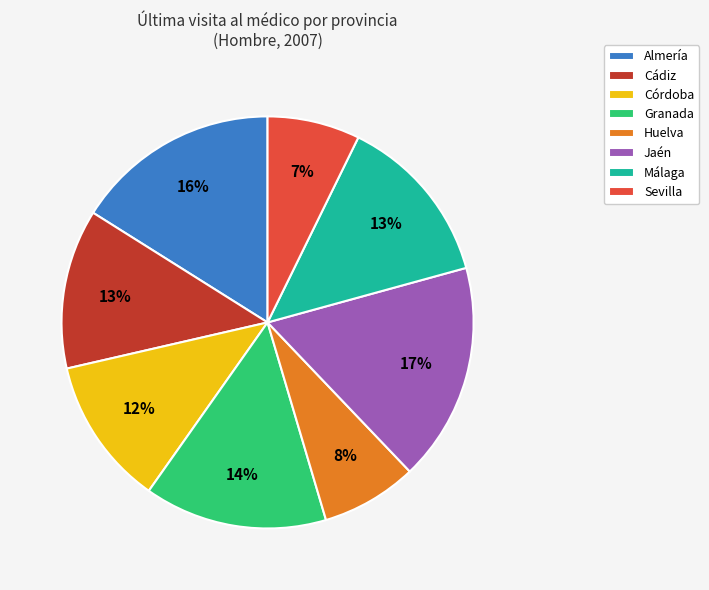

To the nearest percent, what is the combined percentage of Granada and Huelva?

22%